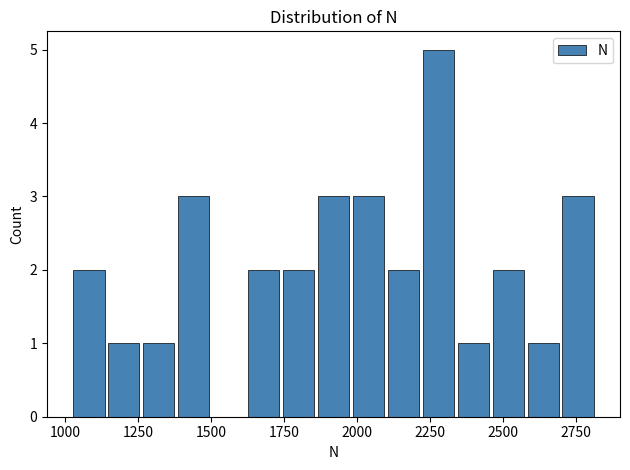

Around what value on the x-axis is the tallest bar? Give the approximate position of its centre, as read against the axis.

2300